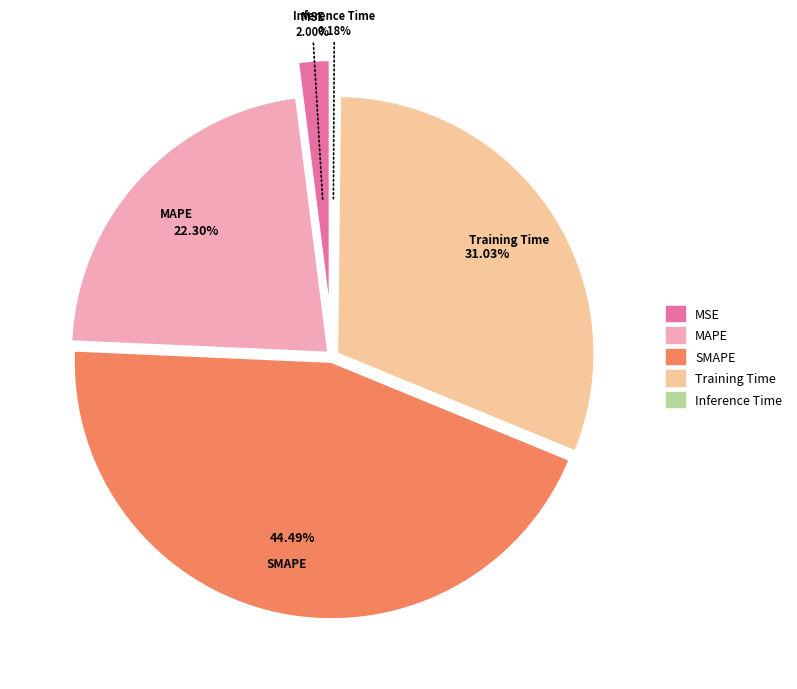

Combined, do Training Time and MSE account for over 50%?

No